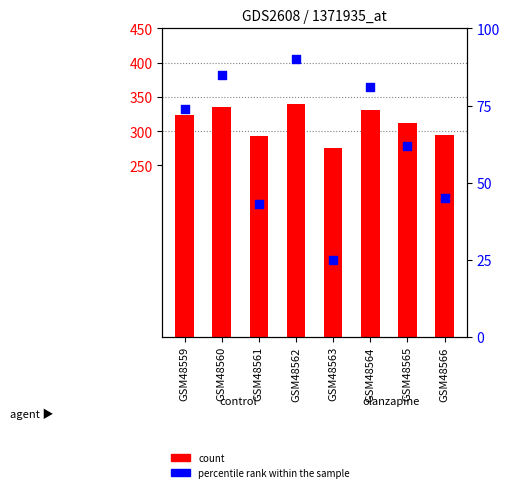

At how many categories does at least one series exceed 294?

6